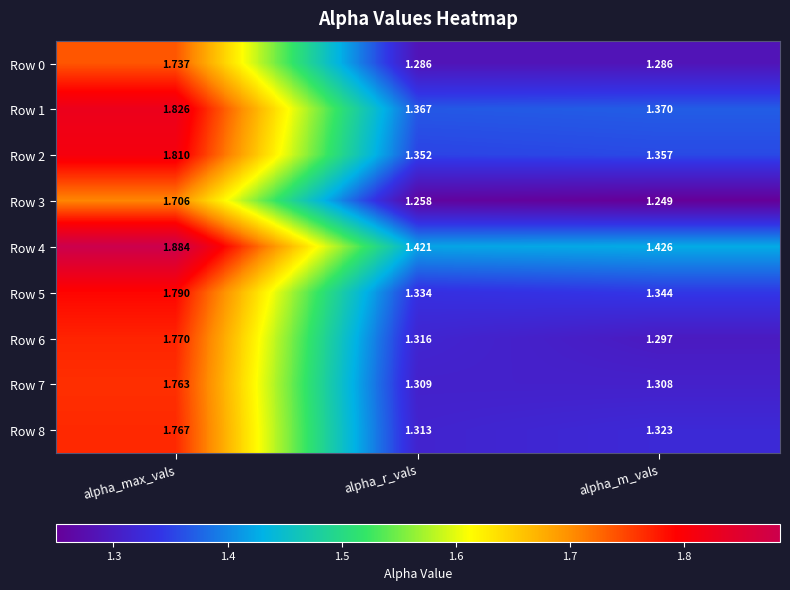

Rank the series at alpha_r_vals from highest to lowest value.

Row 4, Row 1, Row 2, Row 5, Row 6, Row 8, Row 7, Row 0, Row 3